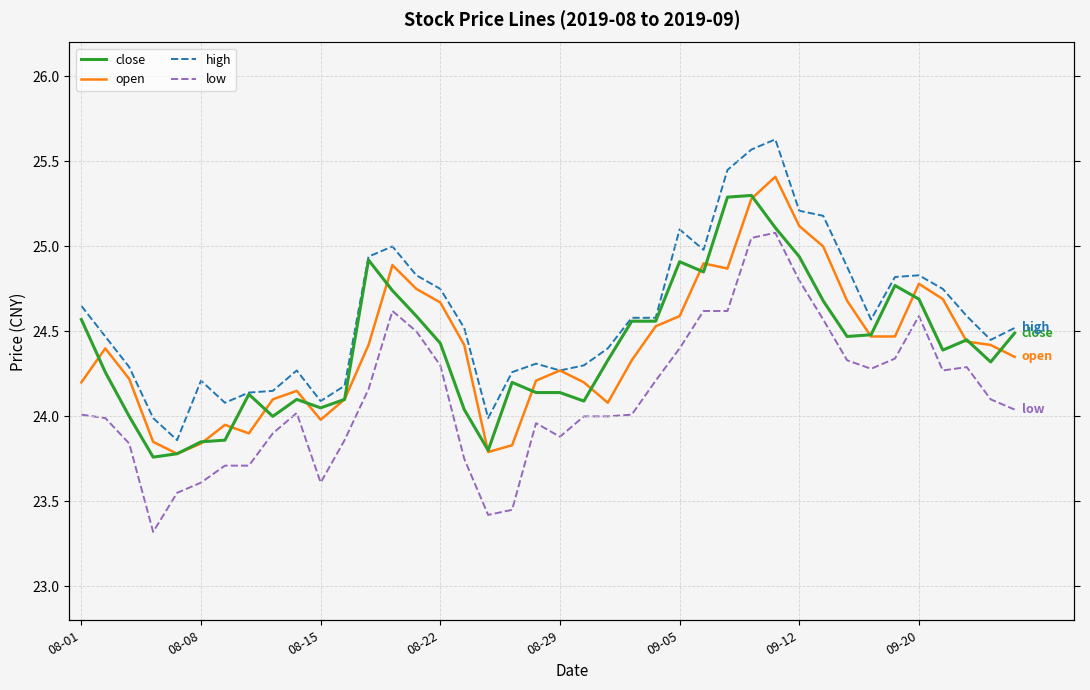

Where does the high series first go above 24?

08-01